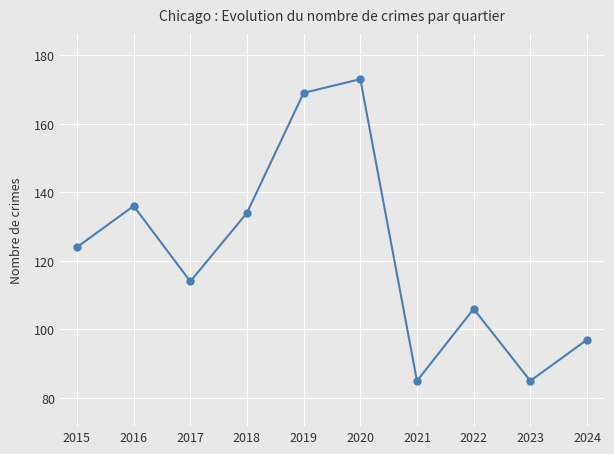

What is the value of the 5th point from the left?

169